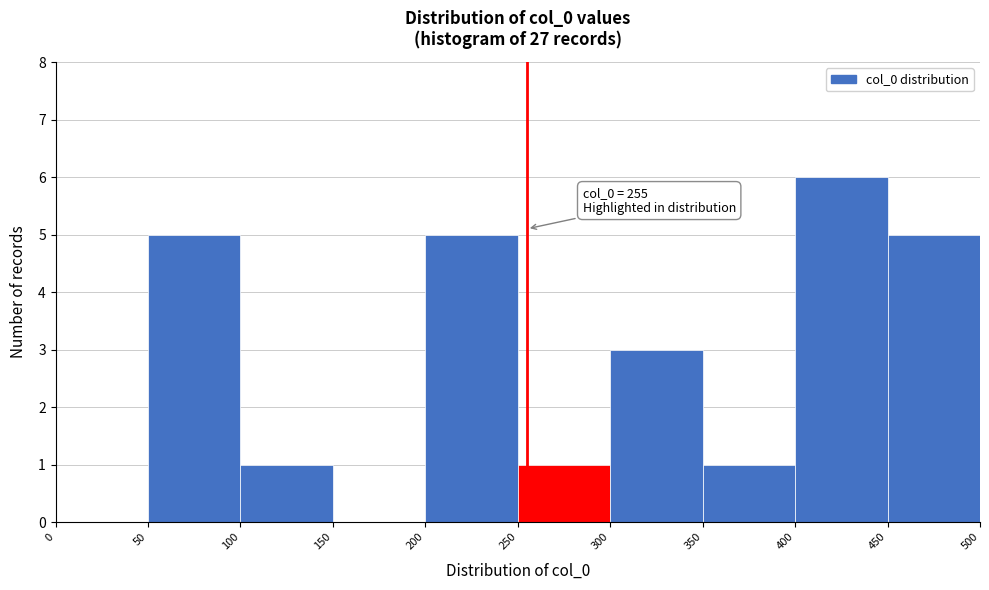

Which range on the x-axis has the tallest bar?

400 to 450